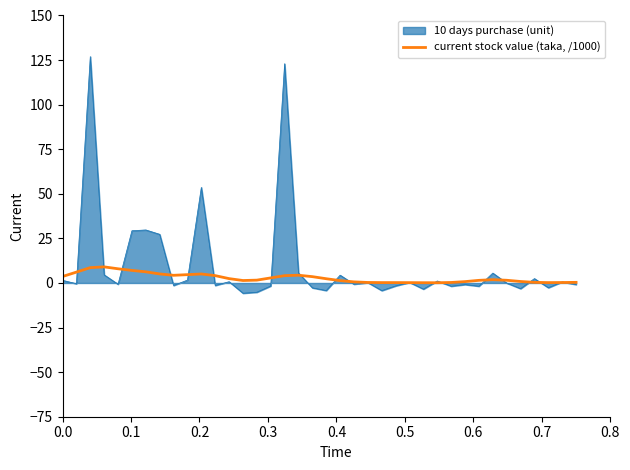

What is the maximum value shown in the chart?

126.9